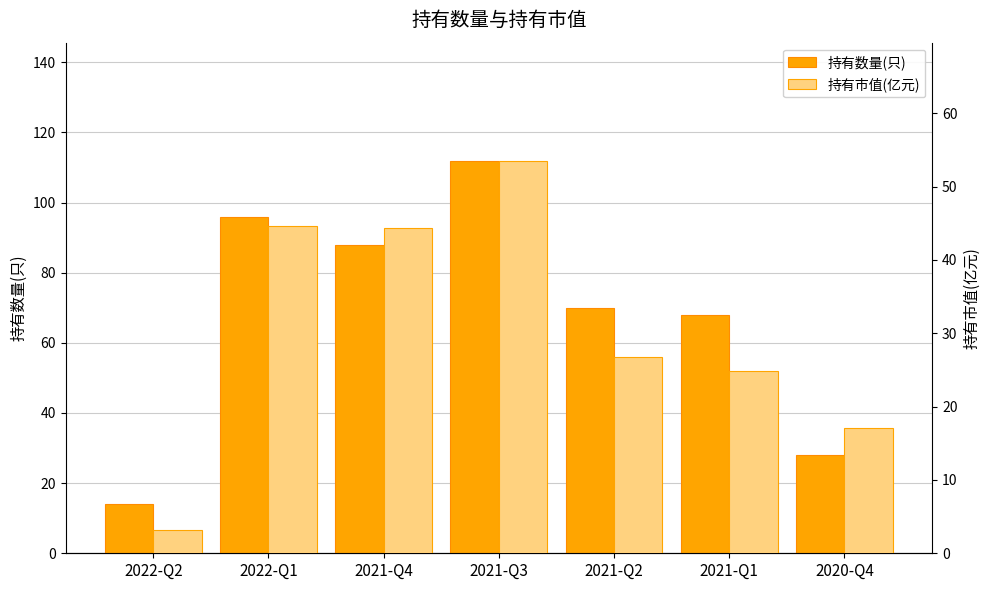

What is the difference between the second highest and minimum values in the 持有数量(只) series?

82.0